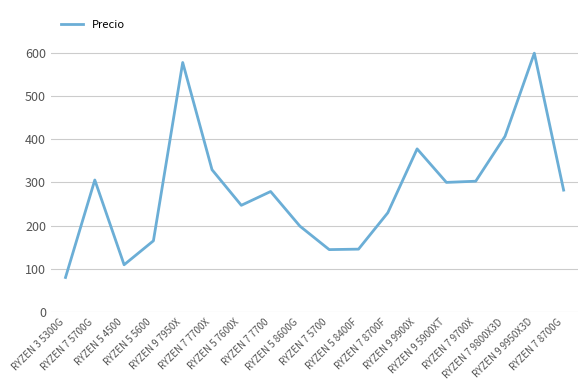

What is the difference between the maximum and minimum values?

520.1